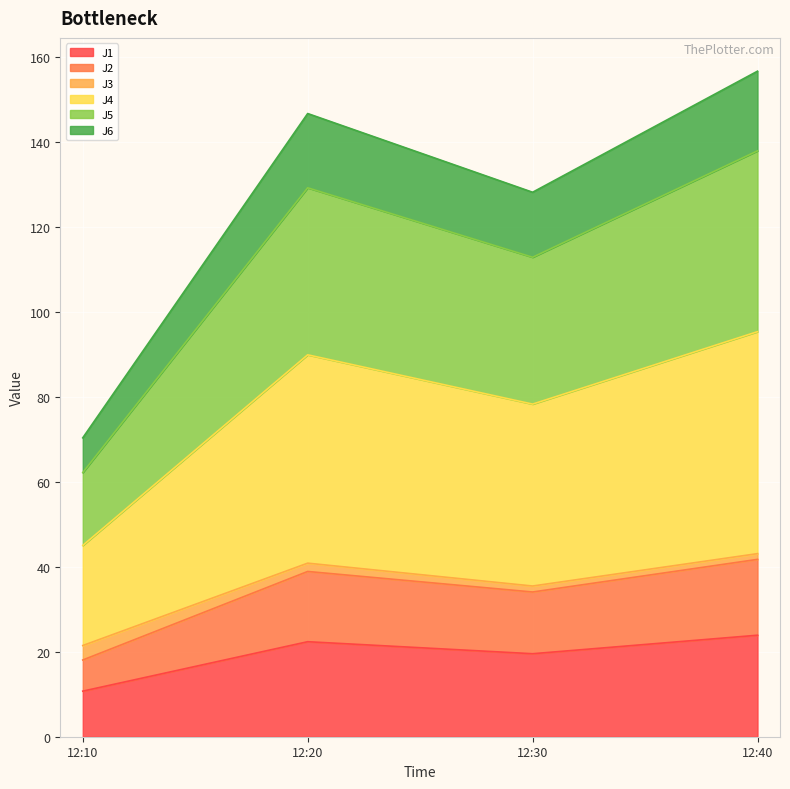

What is the lowest value of the J1 series?

10.7